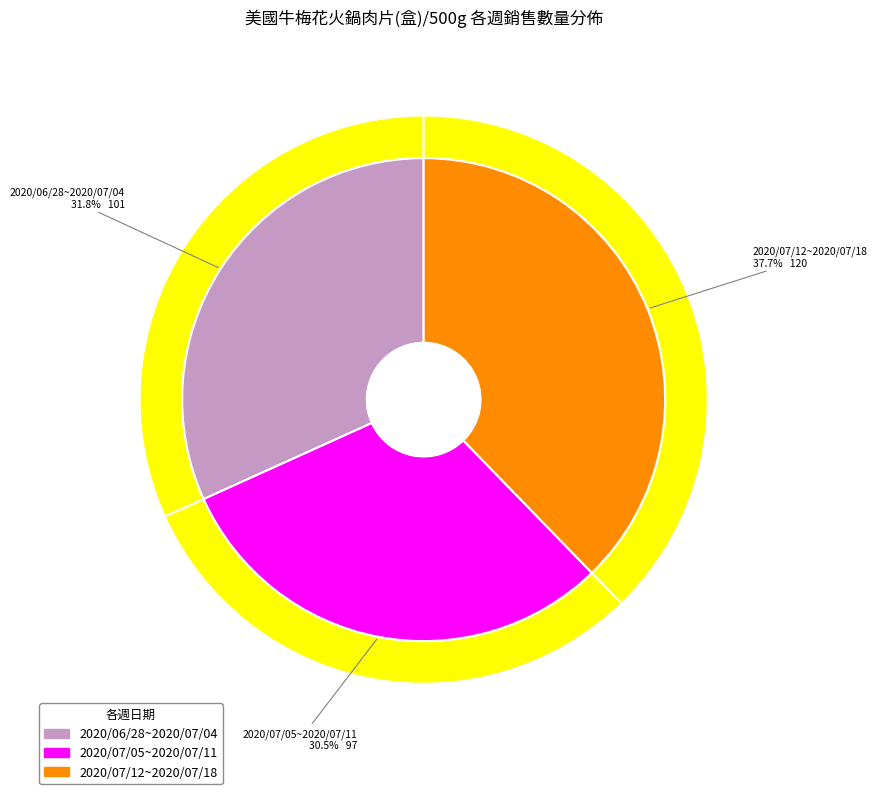

The 2020/07/12~2020/07/18 slice represents 30% of the pie. True or false?

False